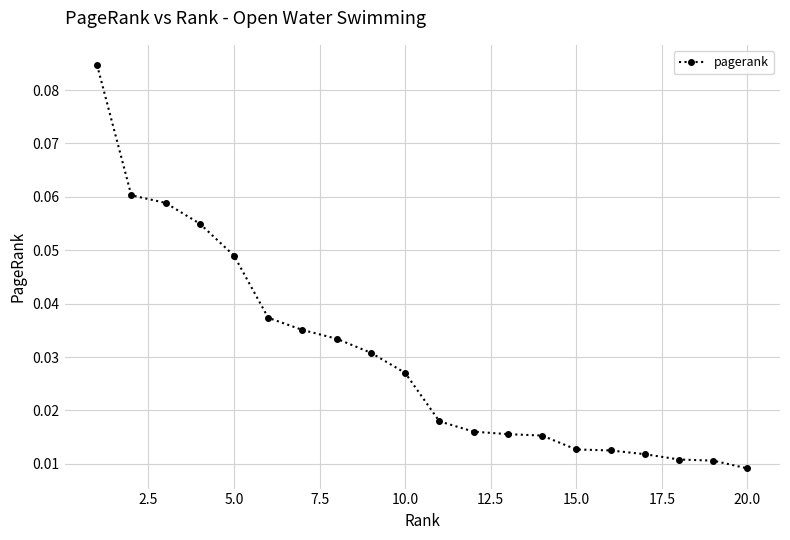

How many lines are shown in the chart?

1